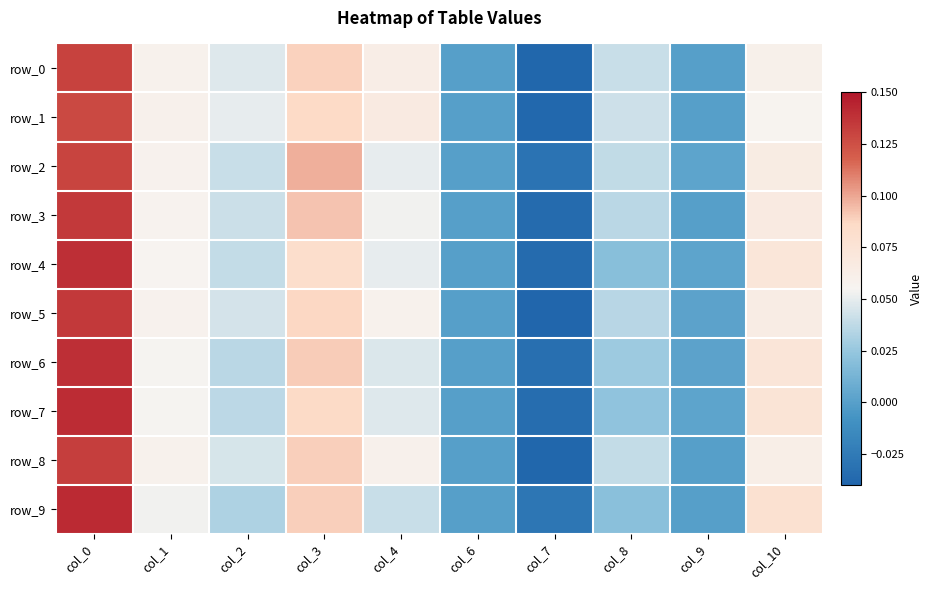

Reading left to right, what are all the values shown in this chart?

row_0: 0.1	0.1	0.0	0.1	0.1	0.0	-0.0	0.0	0.0	0.1
row_1: 0.1	0.1	0.1	0.1	0.1	0.0	-0.0	0.0	0.0	0.1
row_2: 0.1	0.1	0.0	0.1	0.1	0.0	-0.0	0.0	0.0	0.1
row_3: 0.1	0.1	0.0	0.1	0.1	0.0	-0.0	0.0	0.0	0.1
row_4: 0.1	0.1	0.0	0.1	0.1	0.0	-0.0	0.0	0.0	0.1
row_5: 0.1	0.1	0.0	0.1	0.1	0.0	-0.0	0.0	0.0	0.1
row_6: 0.1	0.1	0.0	0.1	0.0	0.0	-0.0	0.0	0.0	0.1
row_7: 0.1	0.1	0.0	0.1	0.0	0.0	-0.0	0.0	0.0	0.1
row_8: 0.1	0.1	0.0	0.1	0.1	0.0	-0.0	0.0	0.0	0.1
row_9: 0.1	0.1	0.0	0.1	0.0	0.0	-0.0	0.0	0.0	0.1